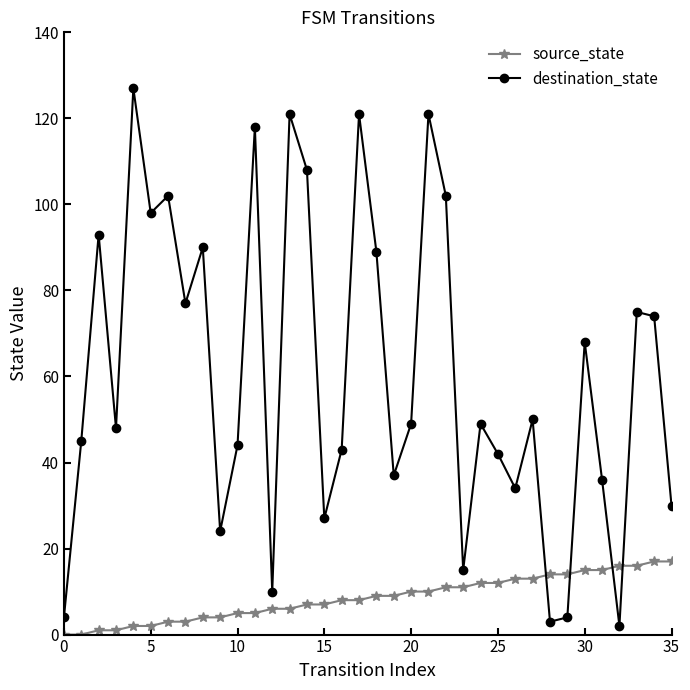

Which series has the largest total across all categories?

destination_state